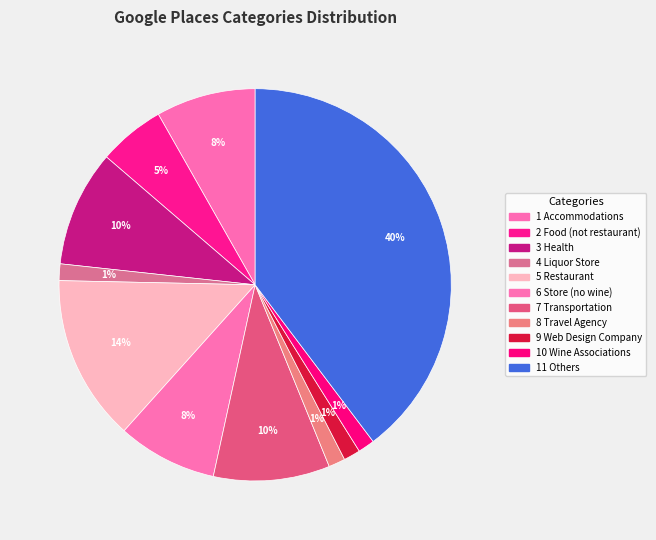

Is it true that 9 Web Design Company is 1% of the pie?

True